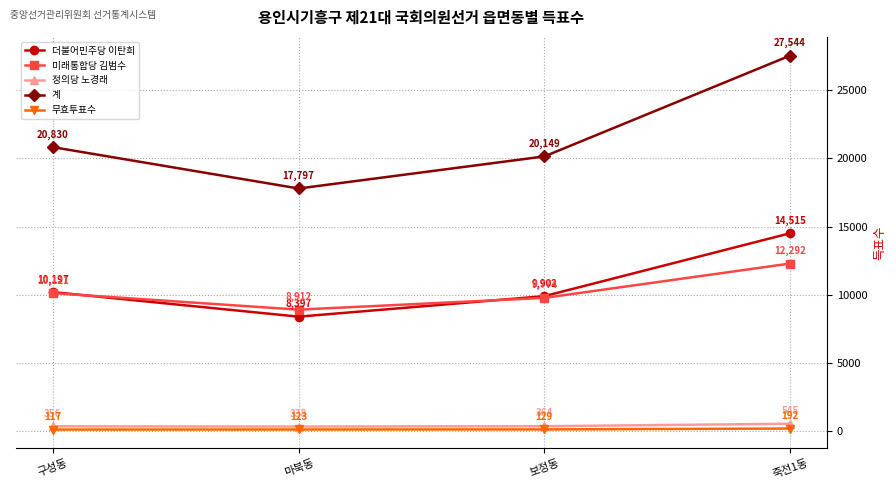

What is the difference between the 정의당 노경래 values at 죽전1동 and 구성동?

189